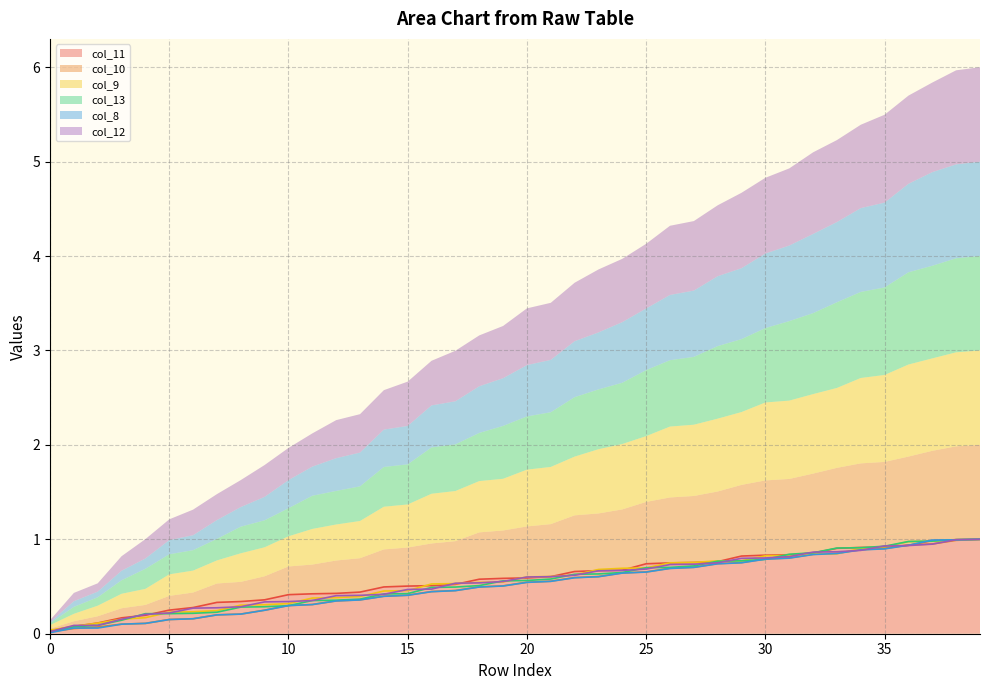

What is the sum of the col_13 values at 19 and 20?

1.1